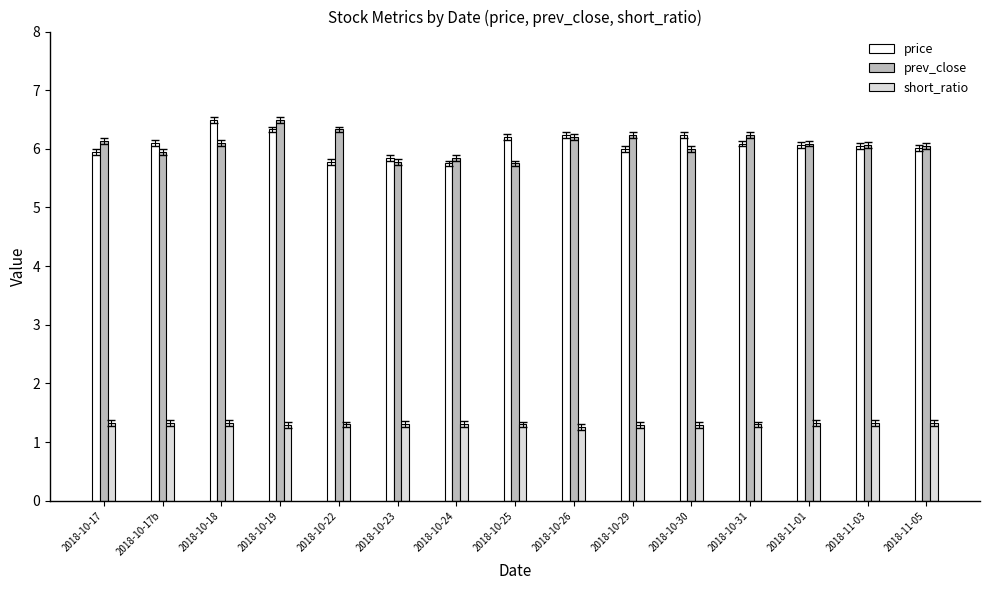

Is the value of short_ratio at 2018-11-01 greater than the value of prev_close at 2018-10-22?

No